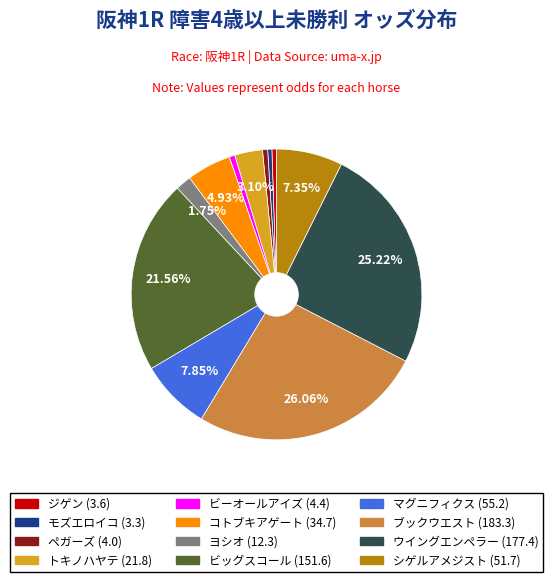

Does ジゲン represent more than half of the total?

No